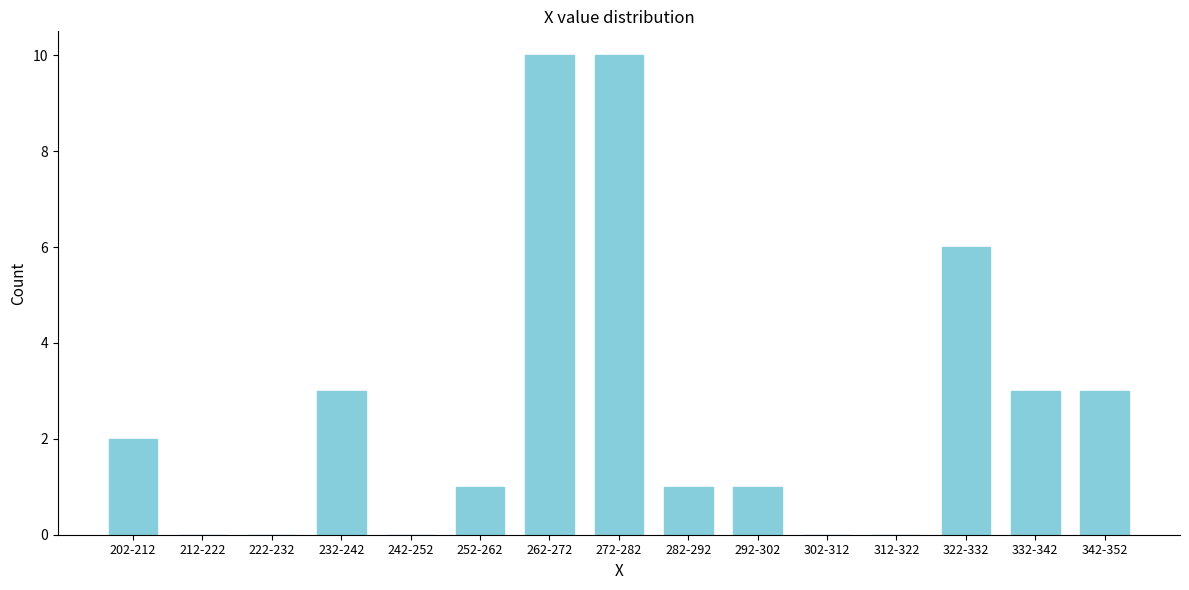

Reading left to right, transcribe all the data shown in this chart.

202-212=2	212-222=0	222-232=0	232-242=3	242-252=0	252-262=1	262-272=10	272-282=10	282-292=1	292-302=1	302-312=0	312-322=0	322-332=6	332-342=3	342-352=3